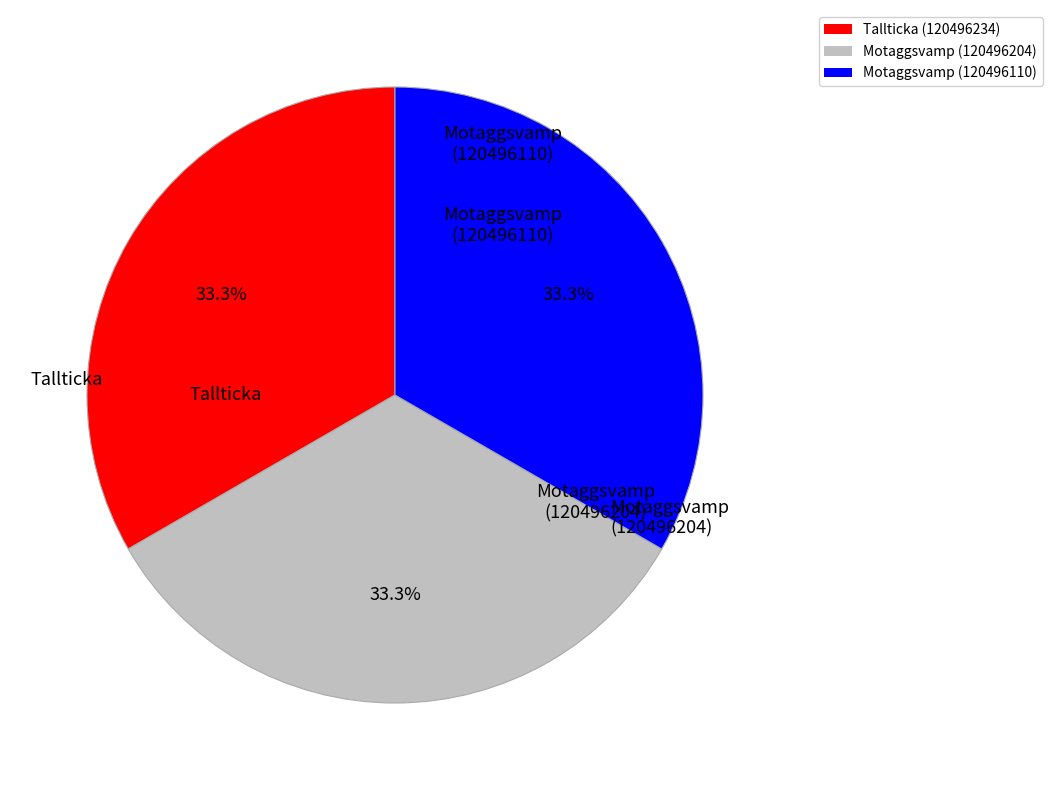

How many segments does this pie chart have?

3